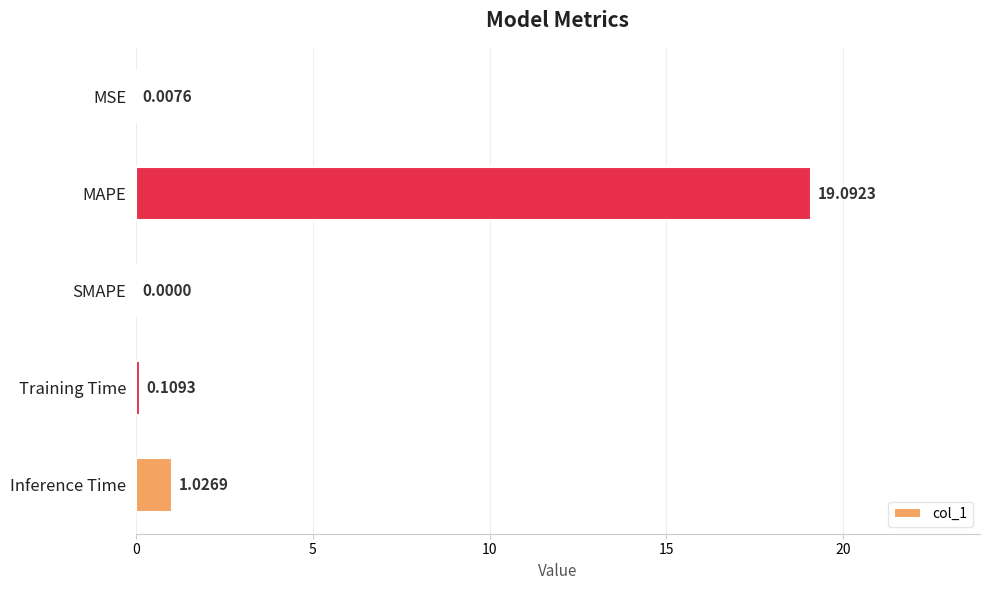

Which has a higher value, SMAPE or MSE?

MSE